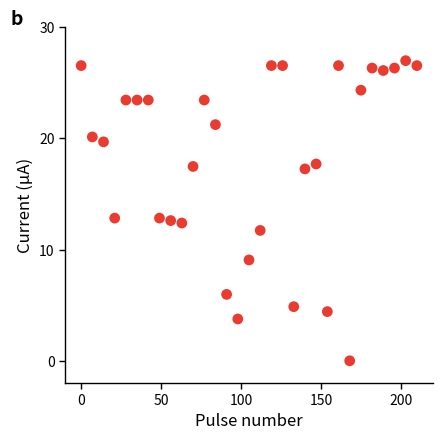

What is the range of X values (max minus min)?

210.0